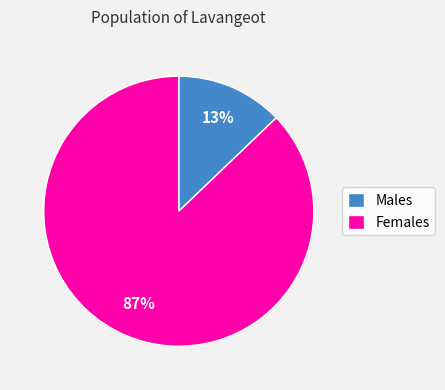

Which slice represents more than half of the pie?

Females